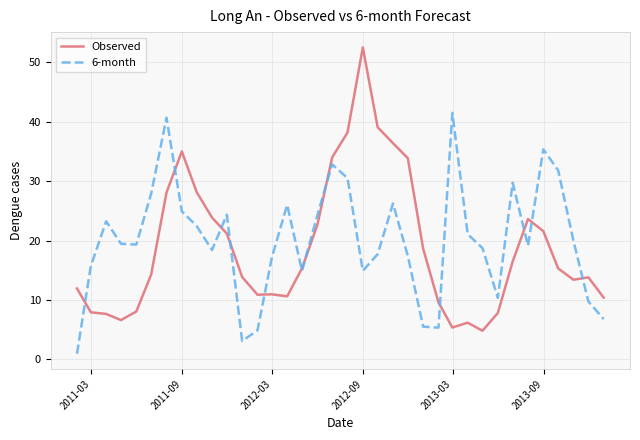

List the series in order of their peak value, lowest first.

6-month, Observed